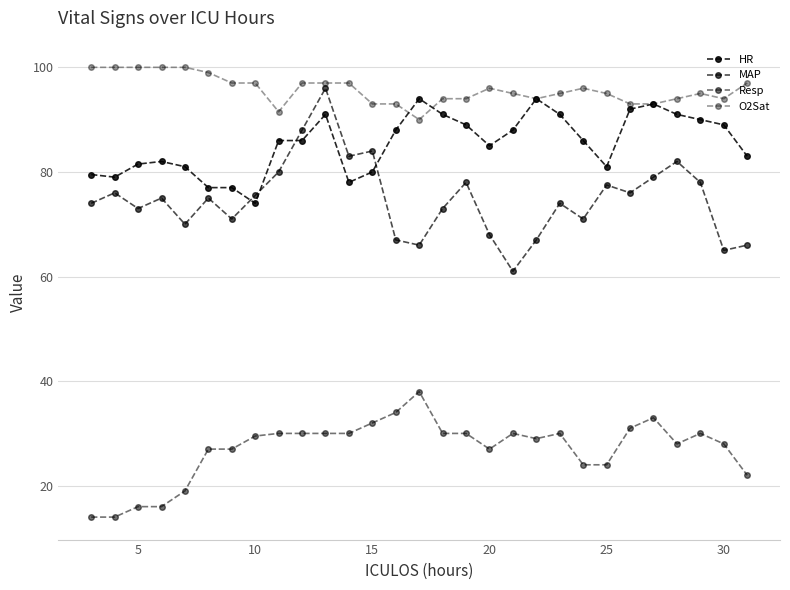

Count the number of categories in the chart.

29